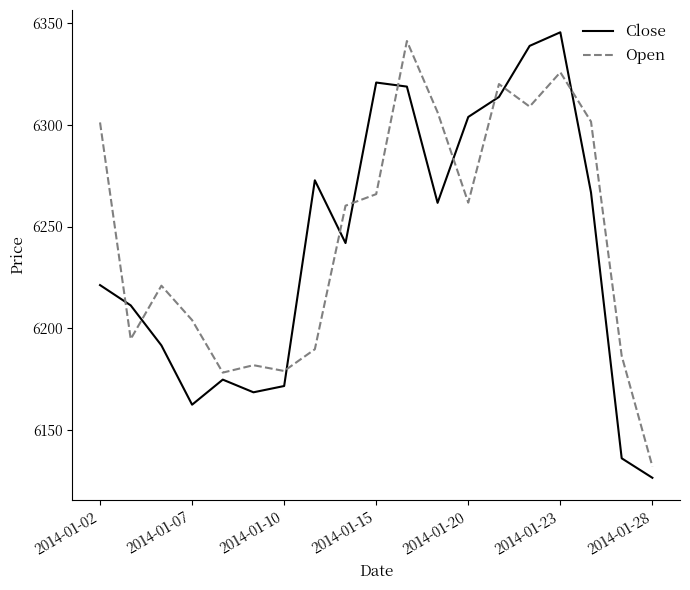

Which series has the largest range (max minus min)?

Close